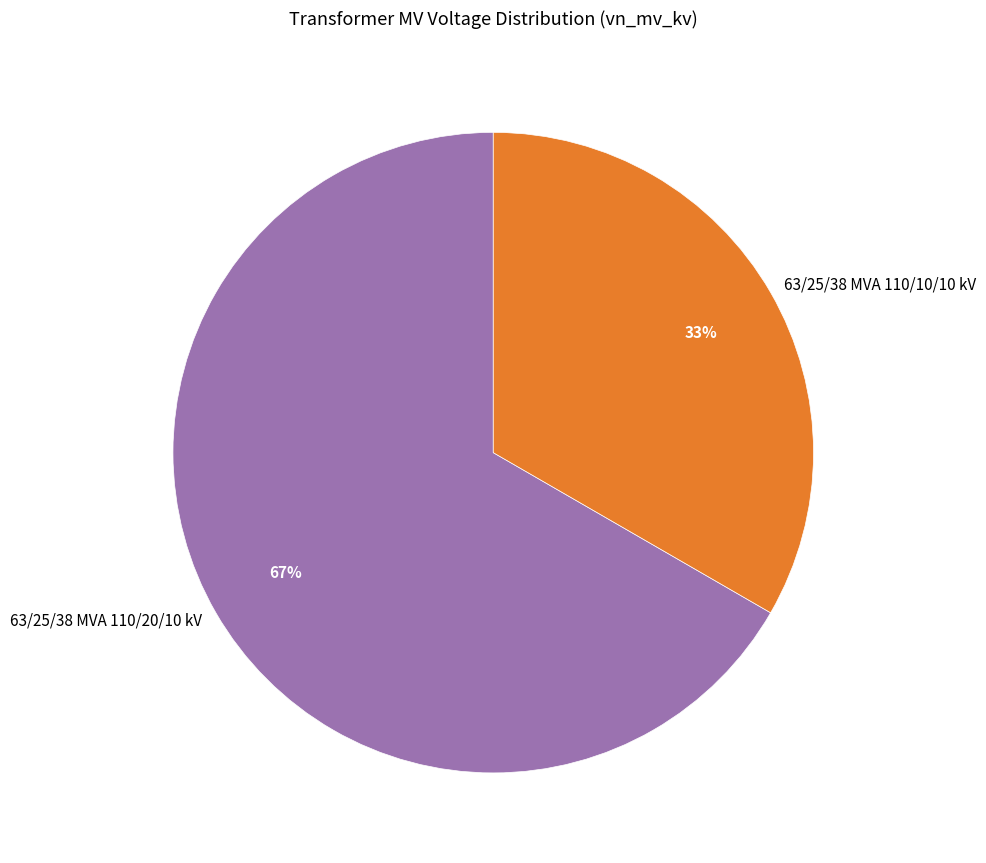

Approximately how many times larger is the value at 63/25/38 MVA 110/10/10 kV compared to 63/25/38 MVA 110/20/10 kV?

0.5